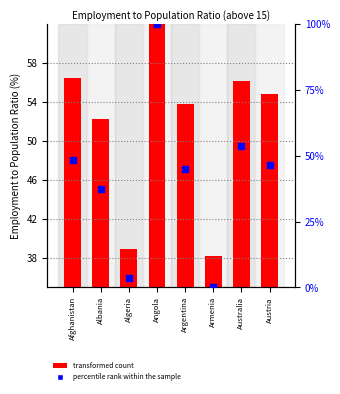

Which series contains the highest Y value?

percentile rank within the sample